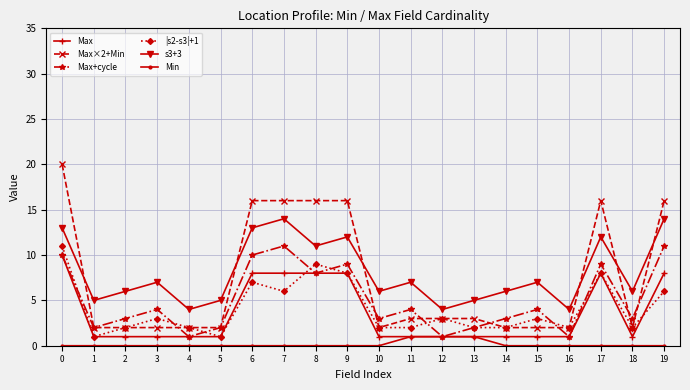

Which series has the widest spread of values?

Max×2+Min